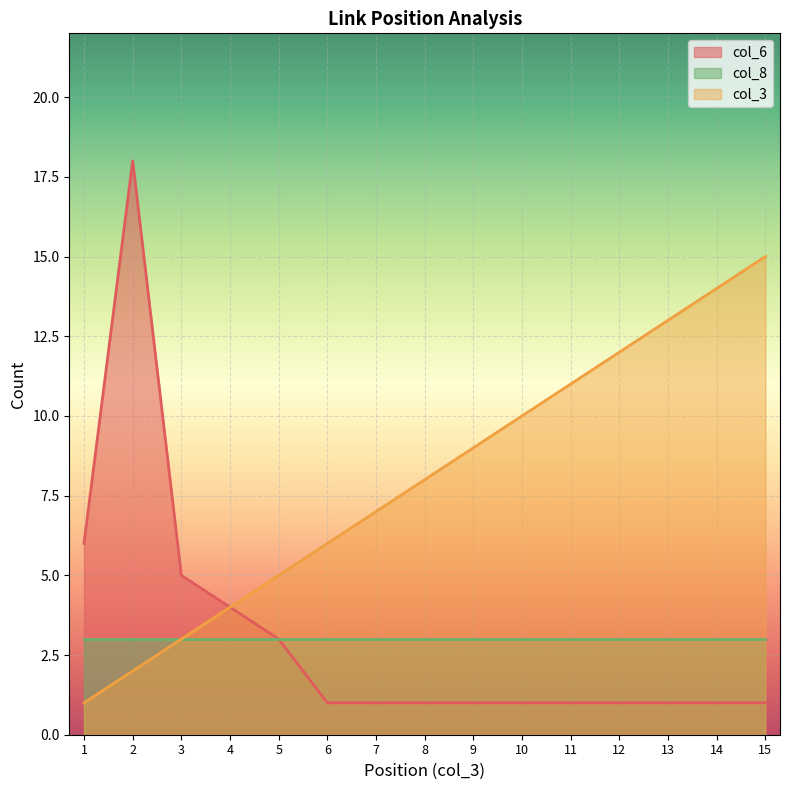

Which series has the widest spread of values?

col_6